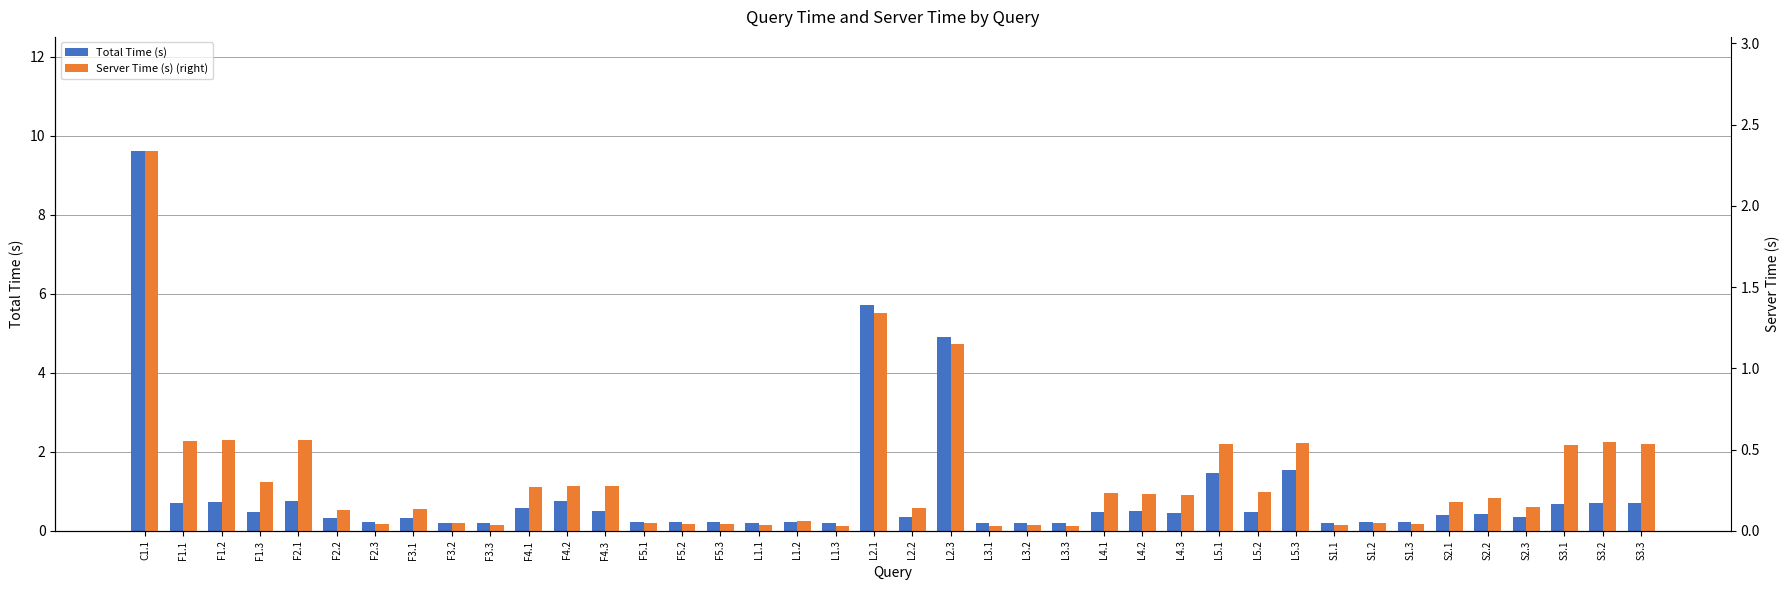

The value of Server Time (s) (right) at L4.3 is 0.2. True or false?

True